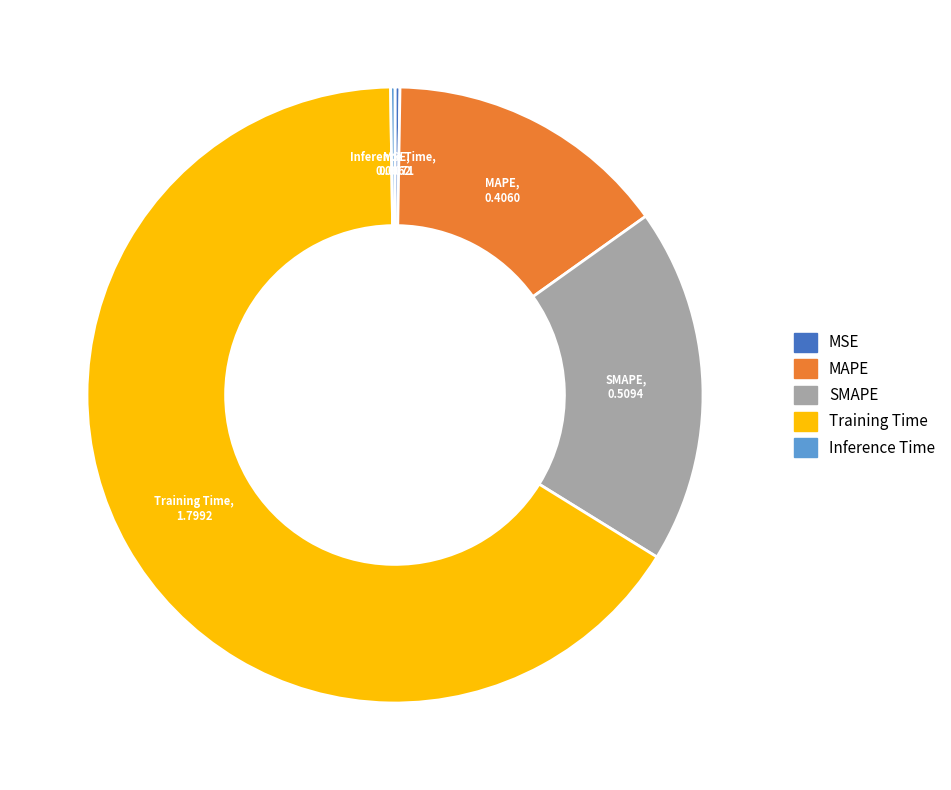

Which has a higher value, Training Time or MAPE?

Training Time